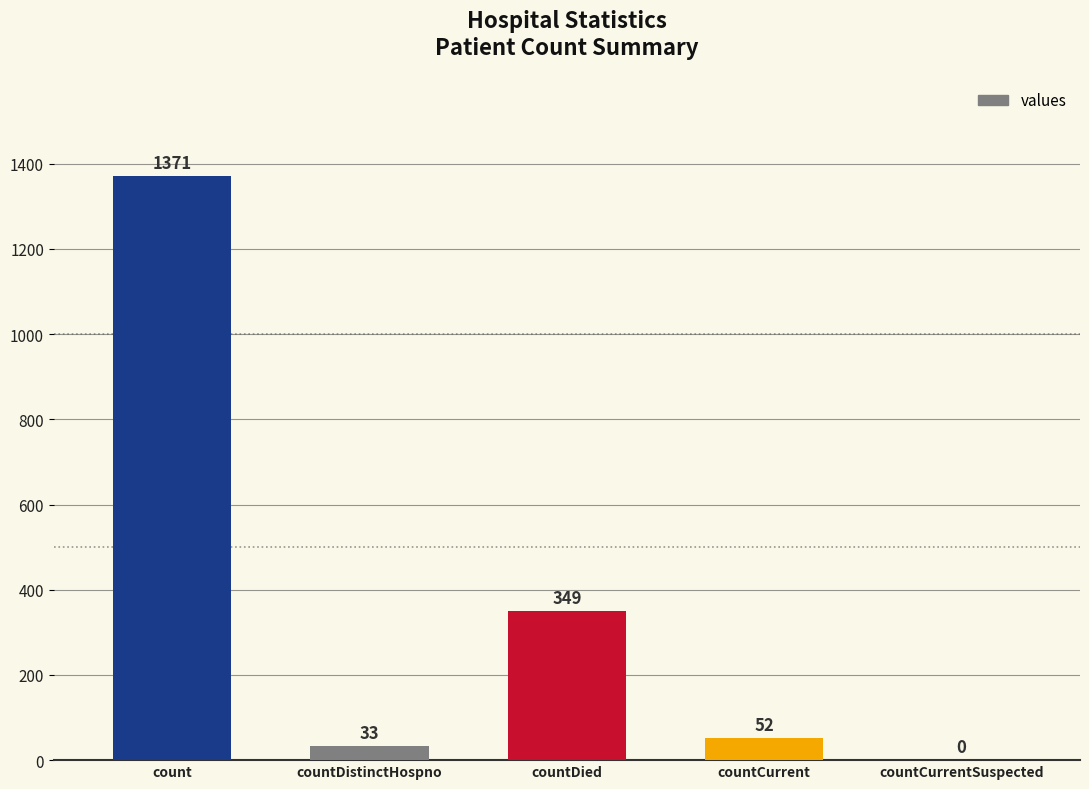

What is the difference between the values at countDied and countDistinctHospno?

316